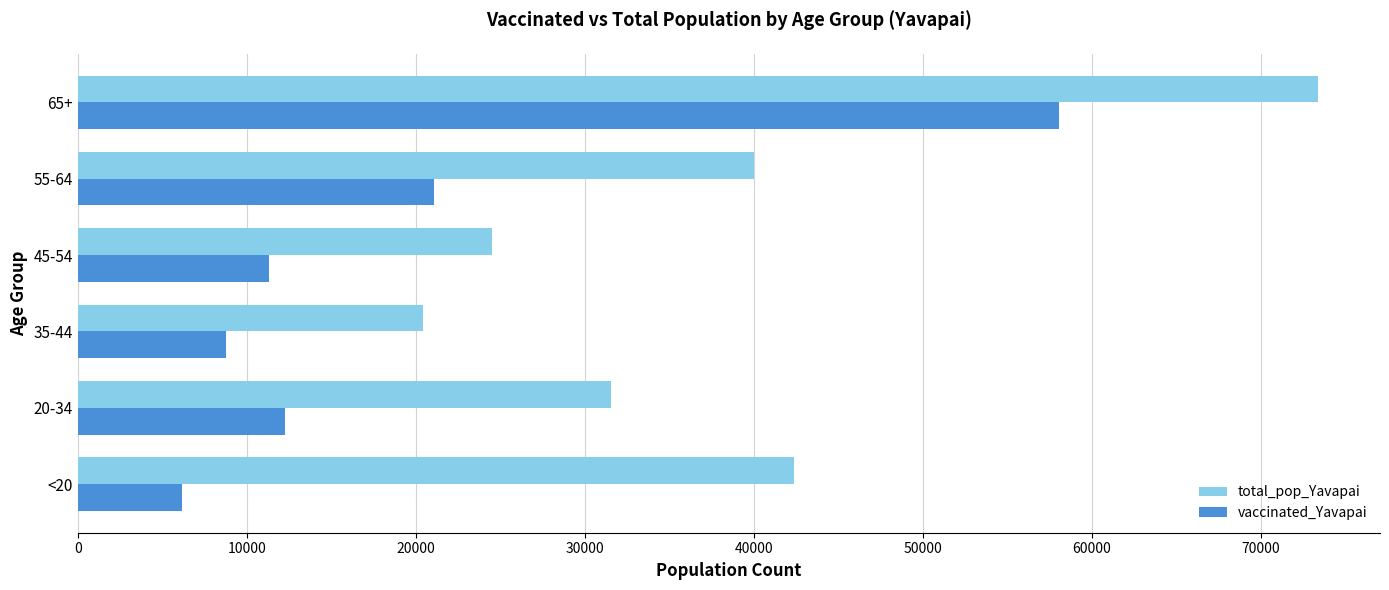

Which category has the lowest value in the vaccinated_Yavapai series?

<20